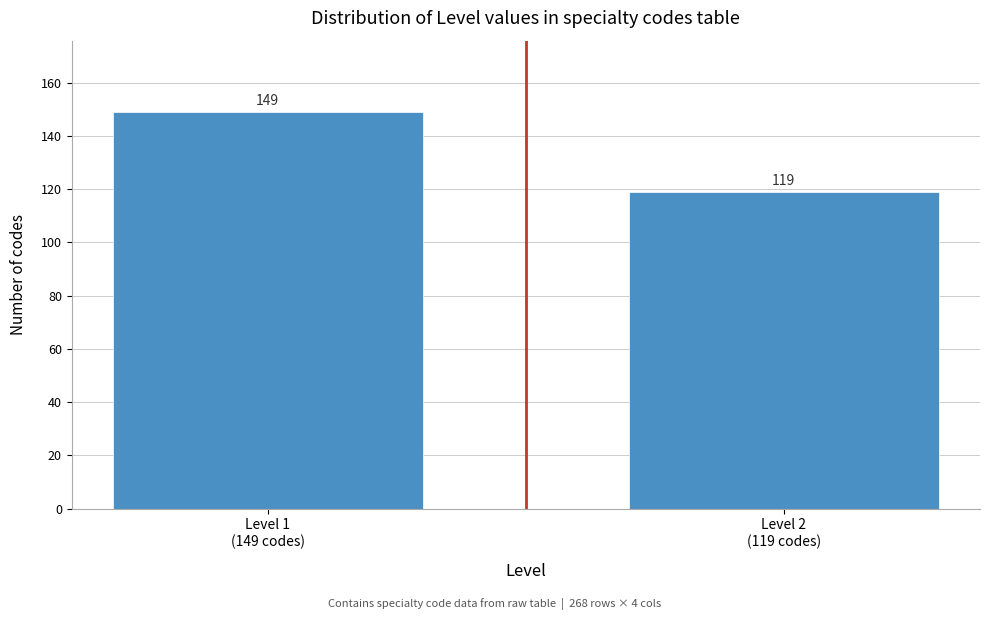

Reading left to right, extract all data points from this chart.

149	119